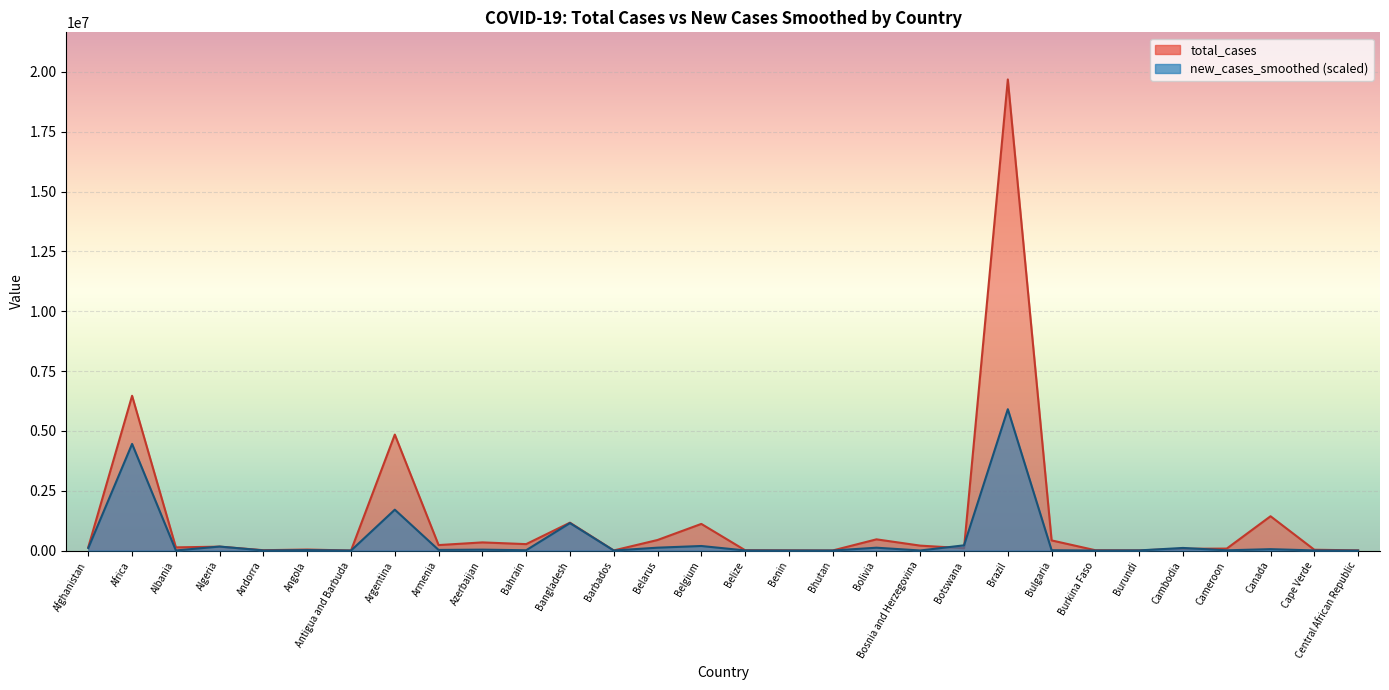

What are all the series names shown in the legend?

total_cases, new_cases_smoothed